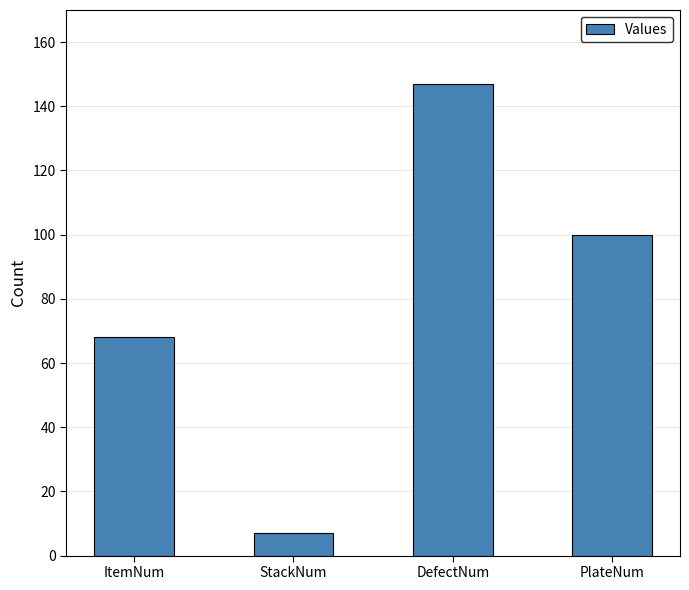

Is it true that the value at ItemNum is 68?

True